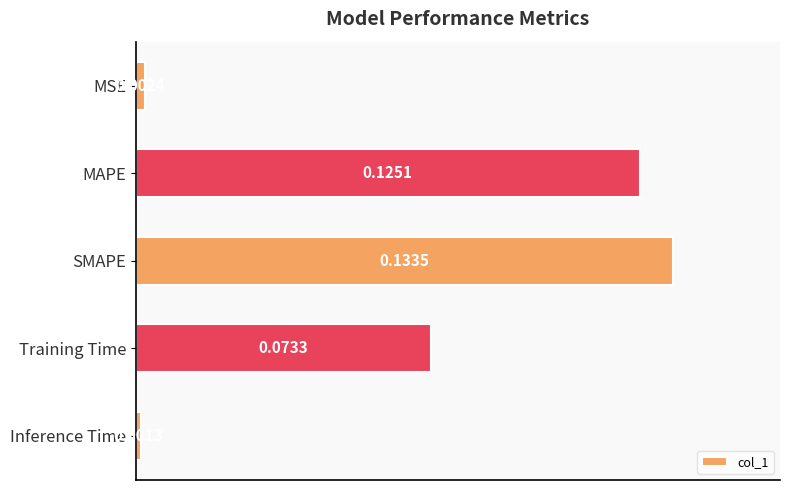

What is the change in value from MSE to MAPE?

+0.1